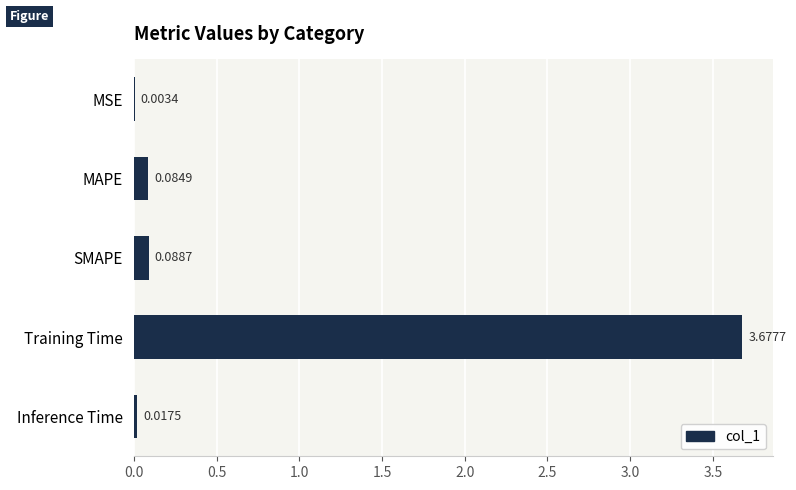

What is the change in value from SMAPE to Training Time?

+3.6